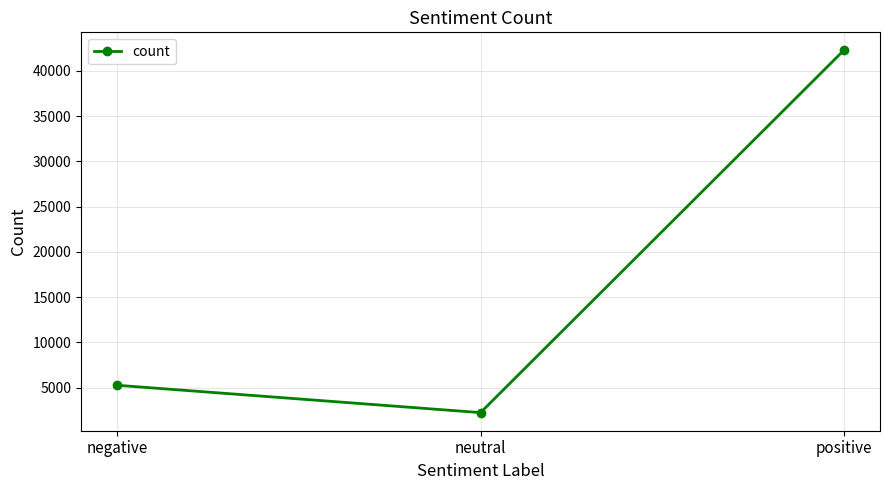

Read the value at neutral, to the nearest 10.

2240